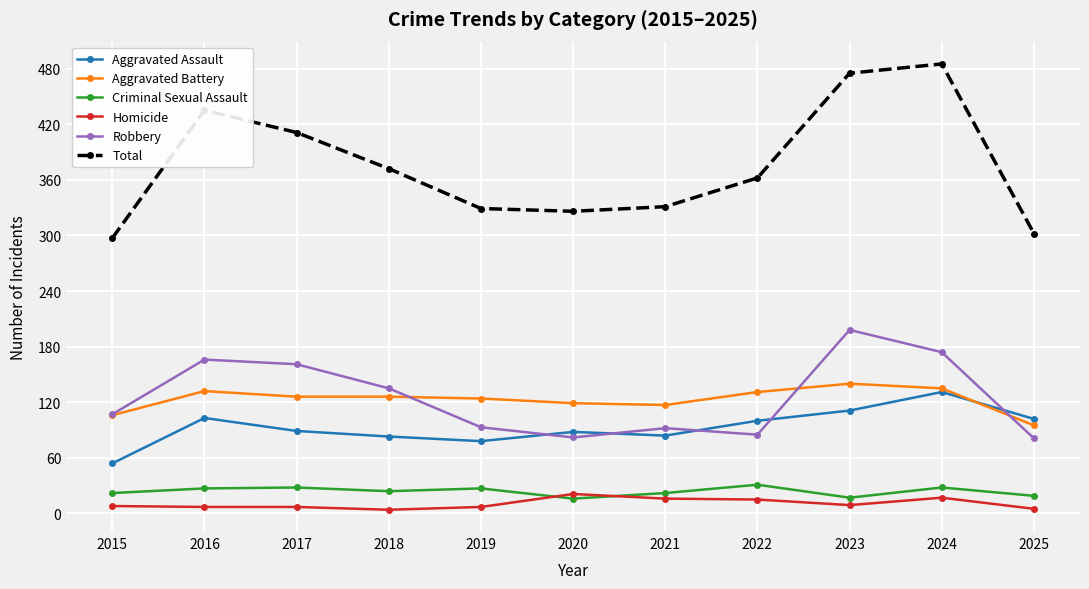

Which series has the largest range (max minus min)?

Total